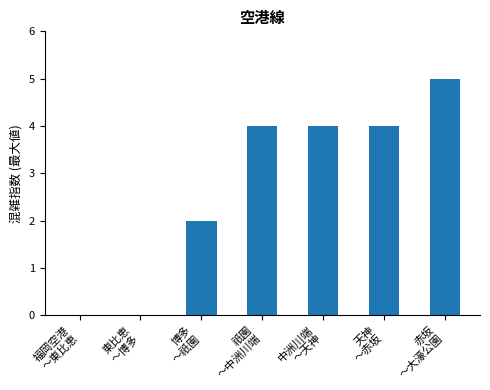

What is the sum of all values?

19